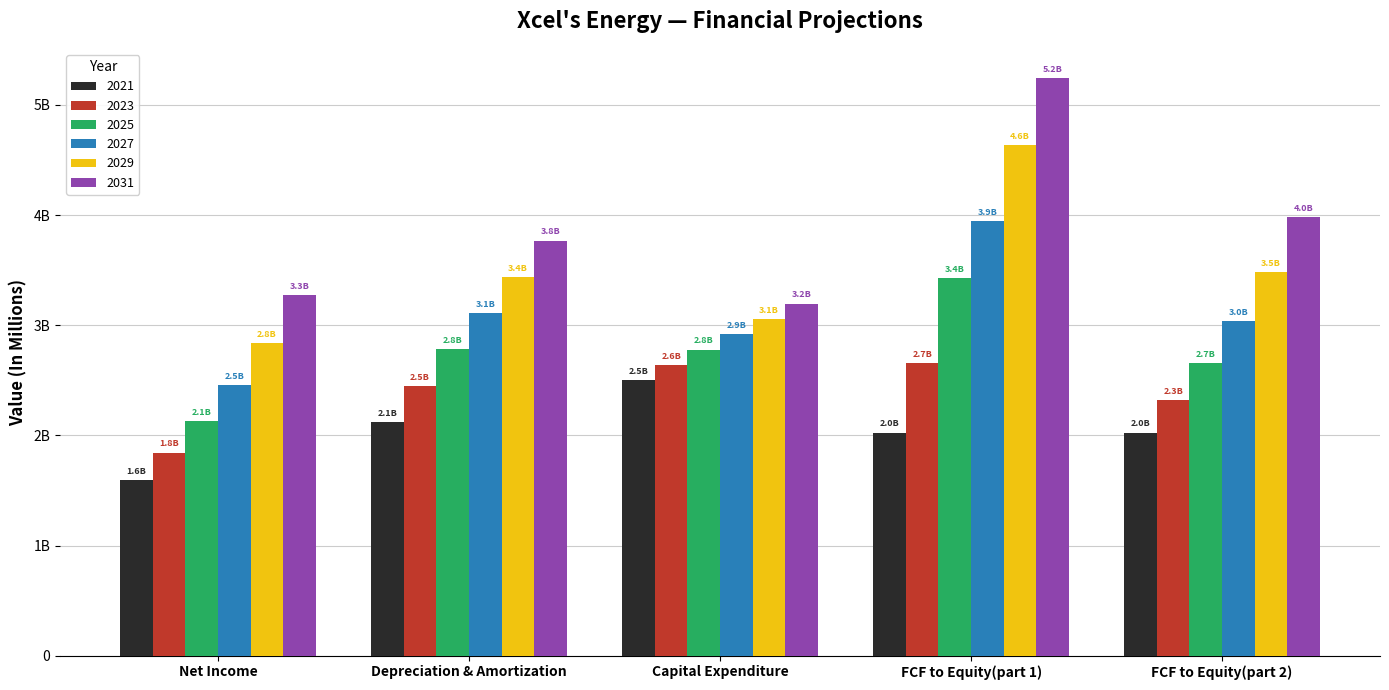

What is the minimum value shown in the chart?

1597.0